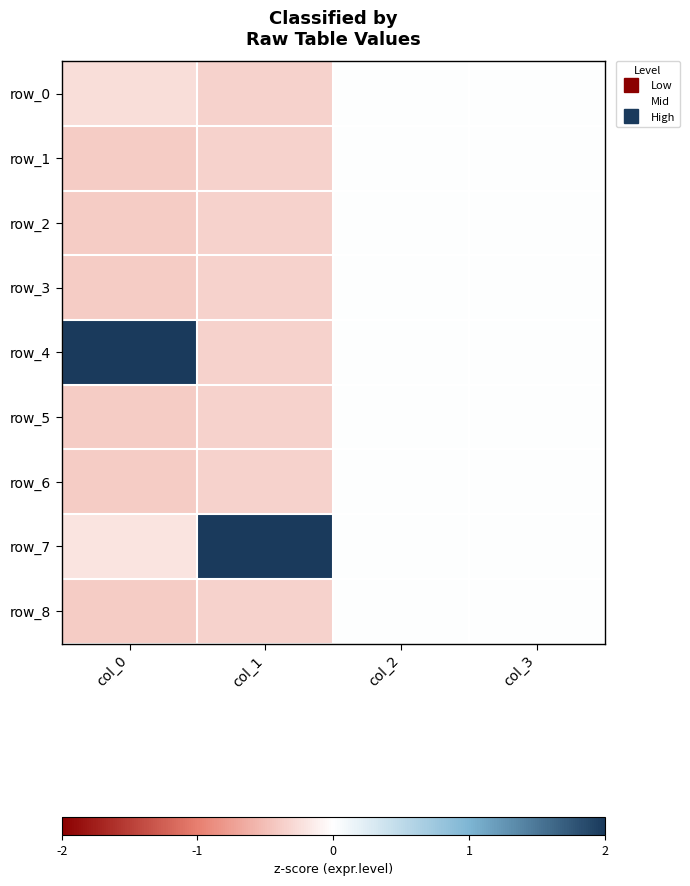

What is the difference between the row_2 values at col_0 and col_2?

0.4